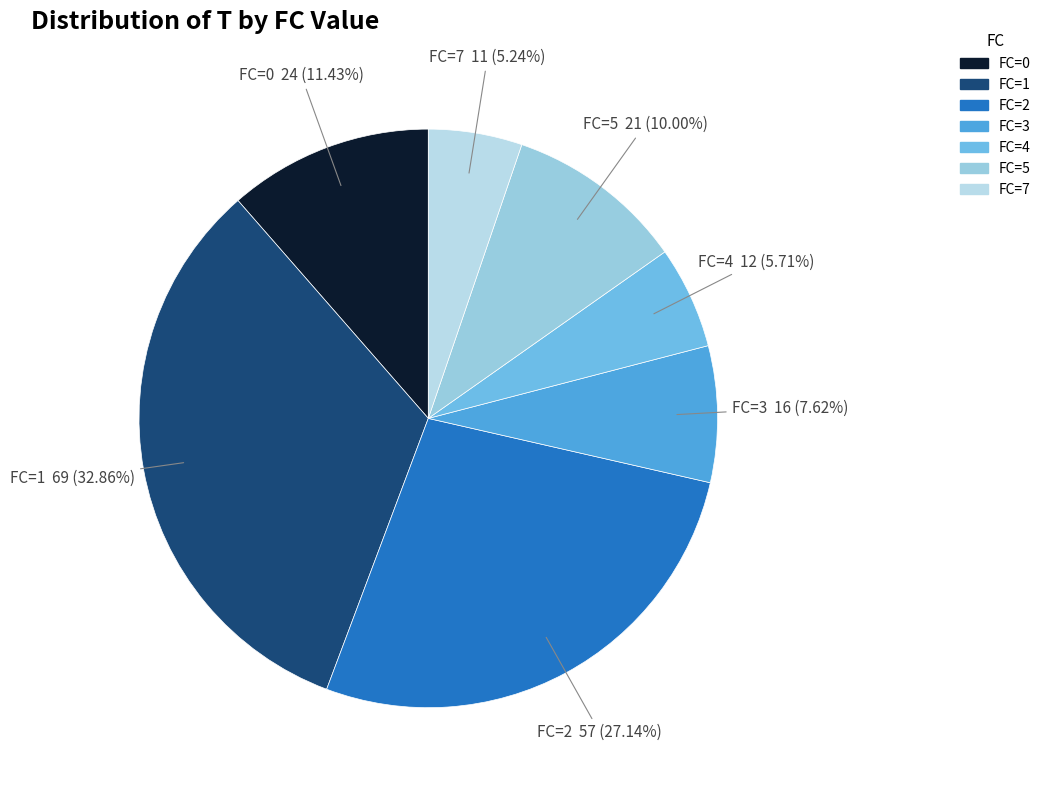

To the nearest percent, what is the combined percentage of FC=1 and FC=4?

39%